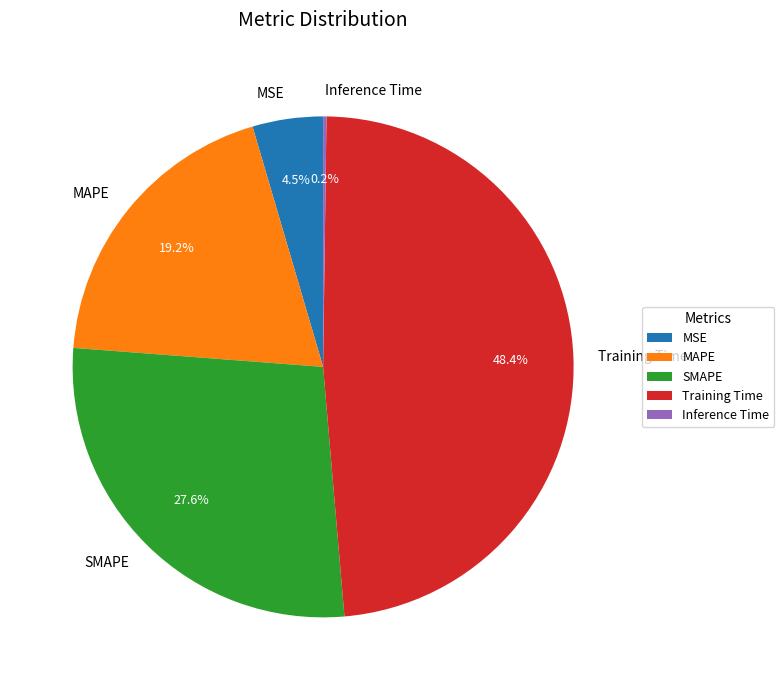

Which slice is the largest?

Training Time